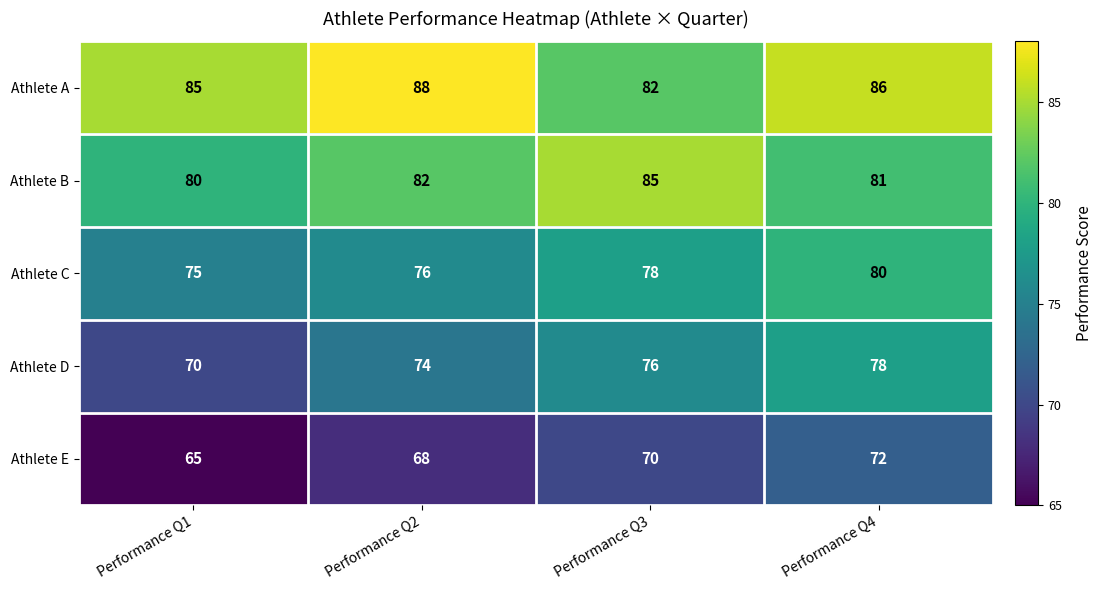

True or false: Athlete E has a value of 24 at Performance Q2.

False